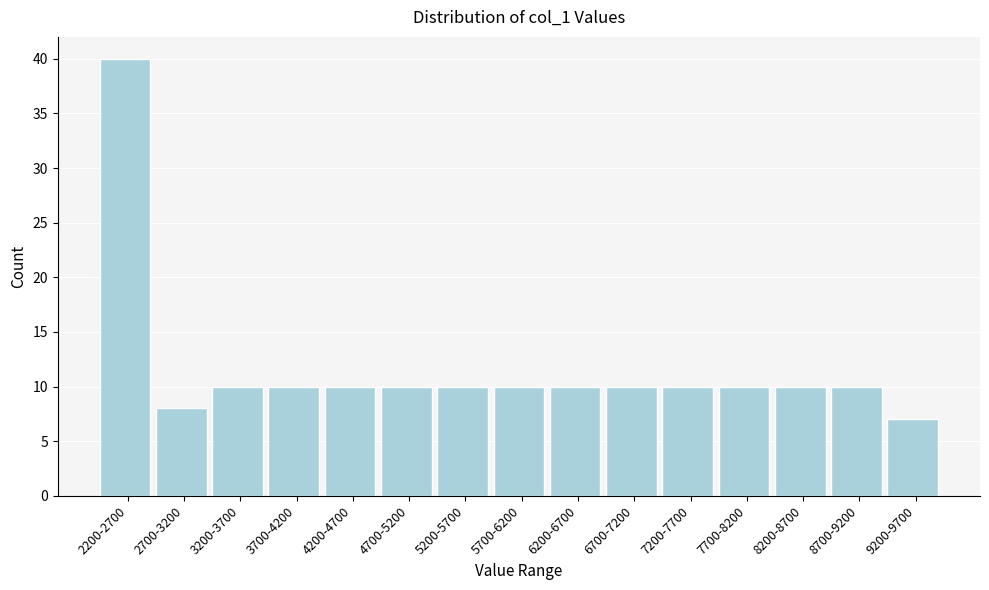

Reading right to left, what are all the values shown in this chart?

9200-9700=7	8700-9200=10	8200-8700=10	7700-8200=10	7200-7700=10	6700-7200=10	6200-6700=10	5700-6200=10	5200-5700=10	4700-5200=10	4200-4700=10	3700-4200=10	3200-3700=10	2700-3200=8	2200-2700=40